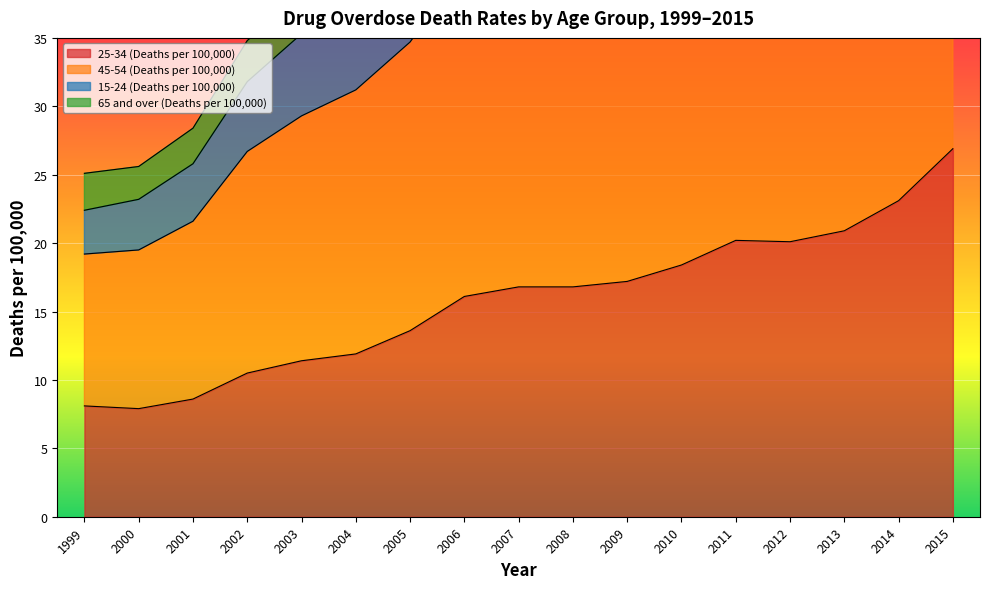

Which series has the largest total across all categories?

45-54 (Deaths per 100,000)